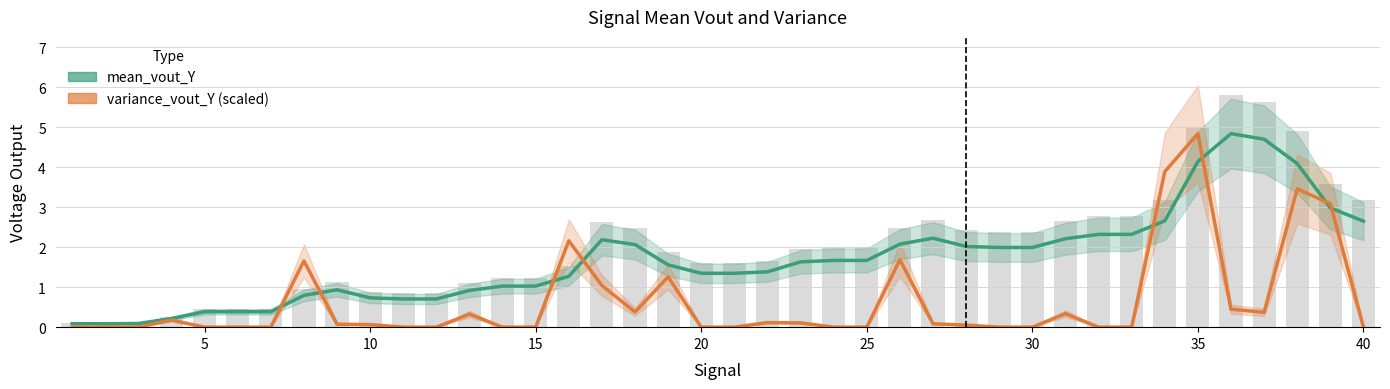

Which series changed the most between 20 and 25?

mean_vout_Y